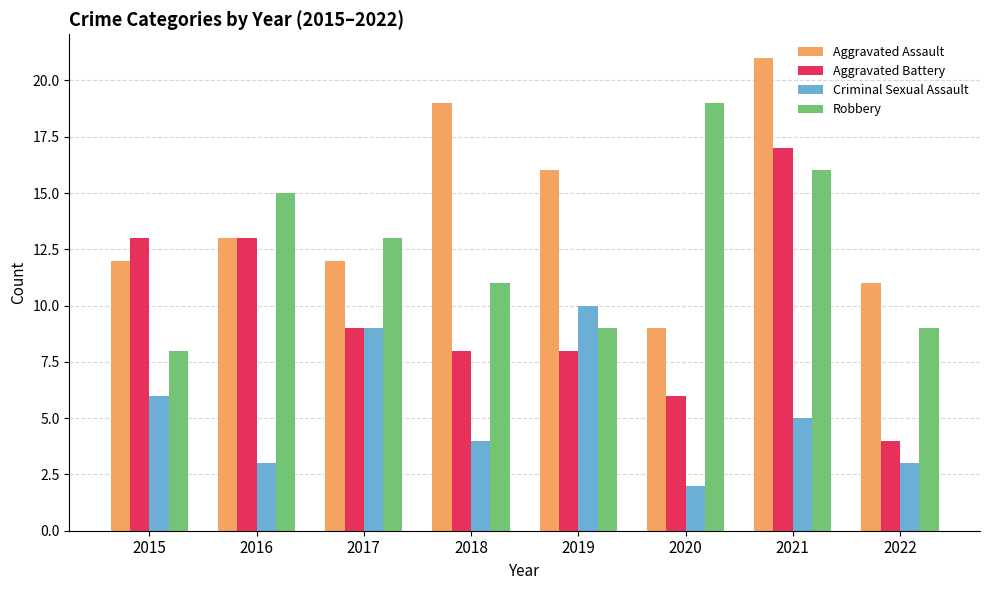

How many data points in Robbery are less than 13?

4